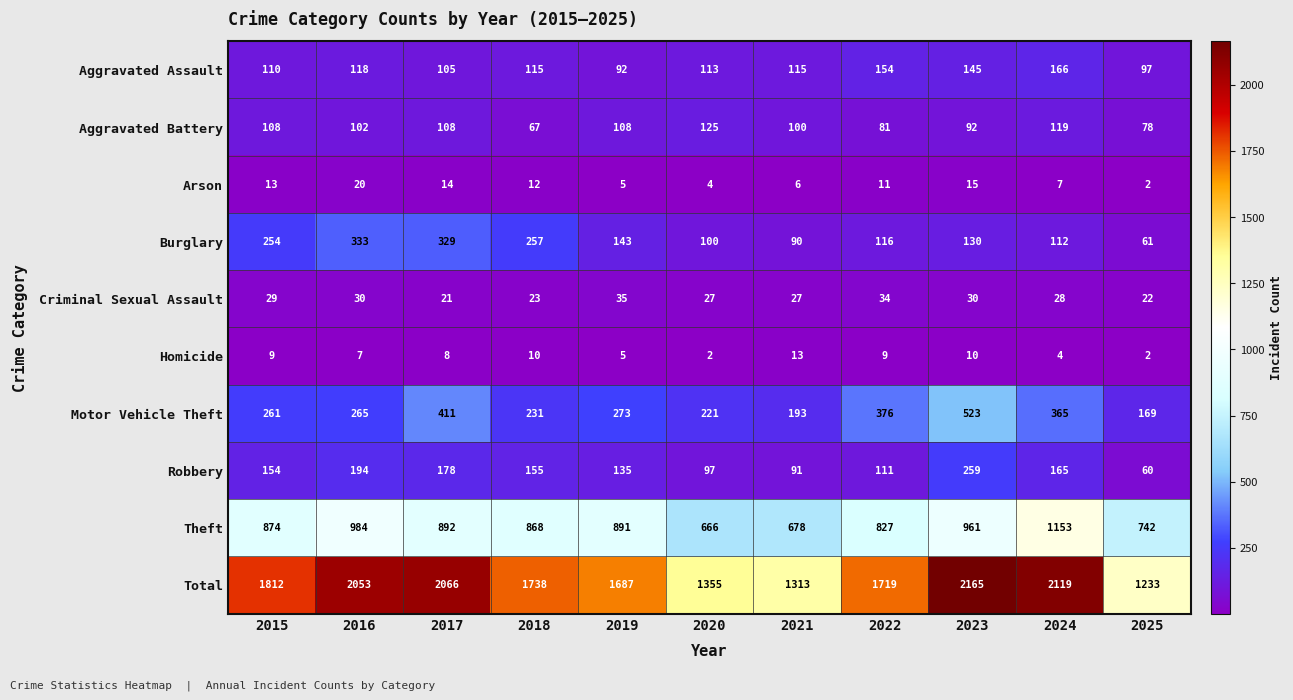

Which series has the widest spread of values?

Total